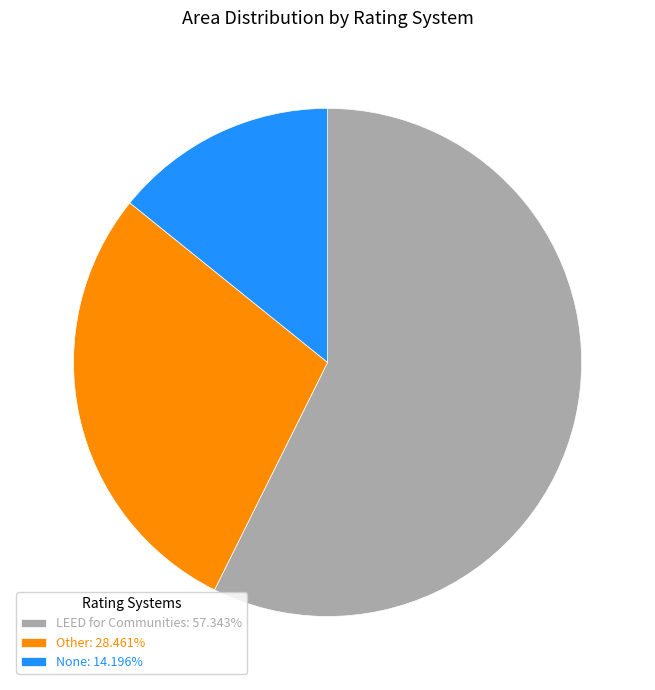

Combined, do None: 14.196% and LEED for Communities: 57.343% account for over 50%?

Yes